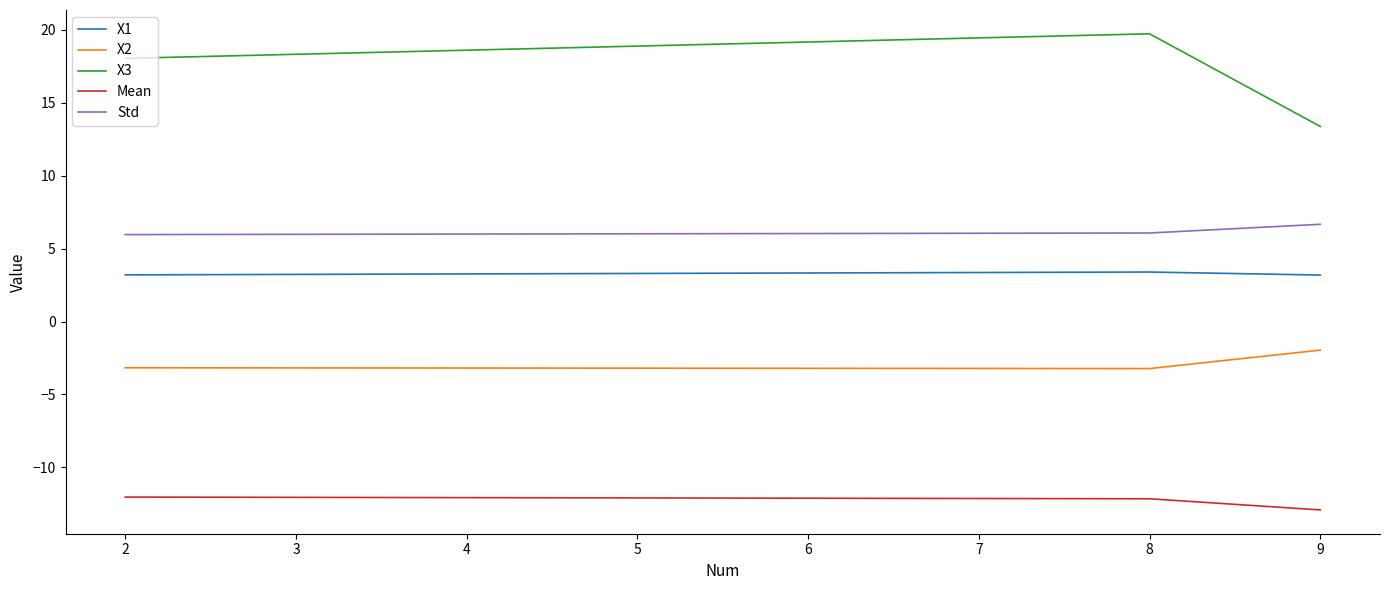

What is the spread (max minus min) of values at 2?

30.1